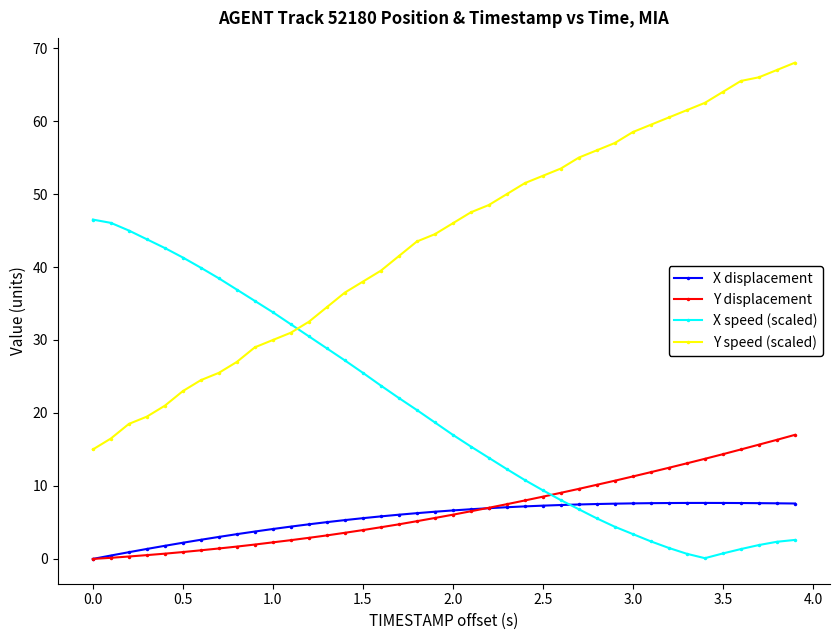

Rank the series by their maximum value, from lowest to highest.

X displacement, Y displacement, X speed (scaled), Y speed (scaled)